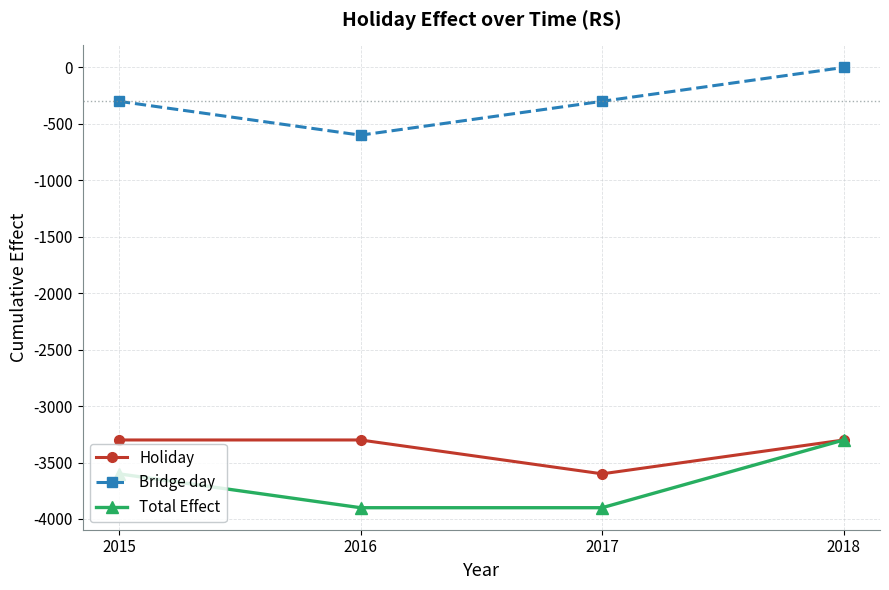

Count the Total Effect values in the range -3900 to -3300.

4